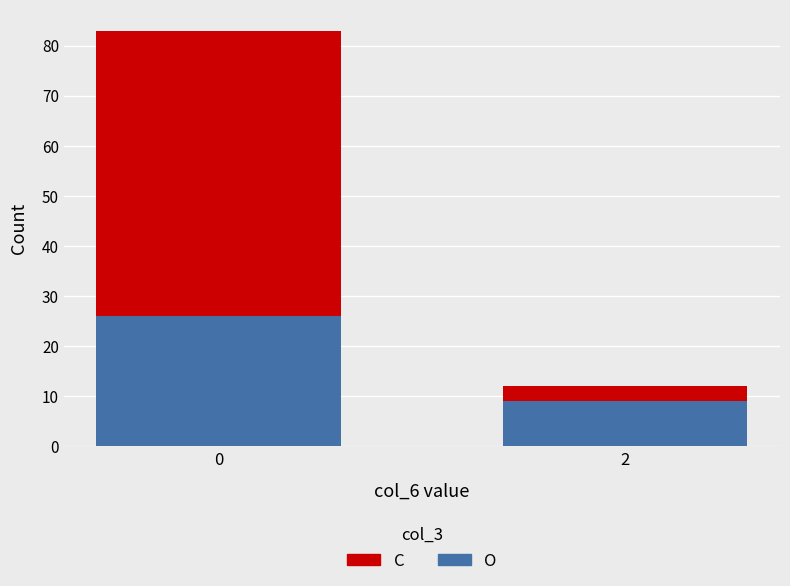

What is the sum of all O values?

35